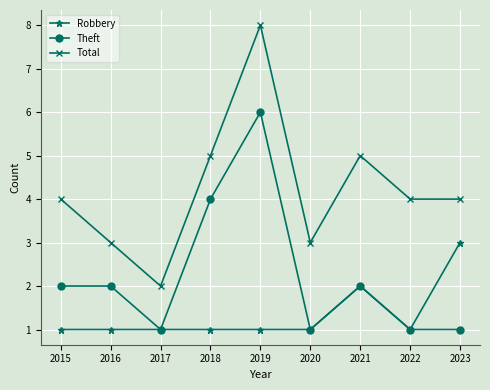

How many lines are shown in the chart?

3